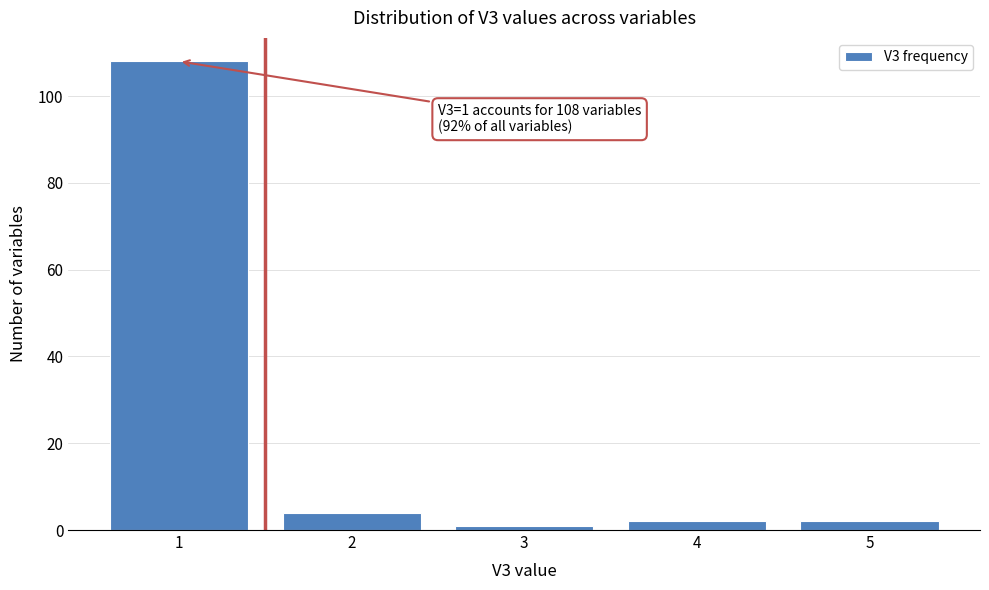

Reading left to right, what are all the values shown in this chart?

108	4	1	2	2